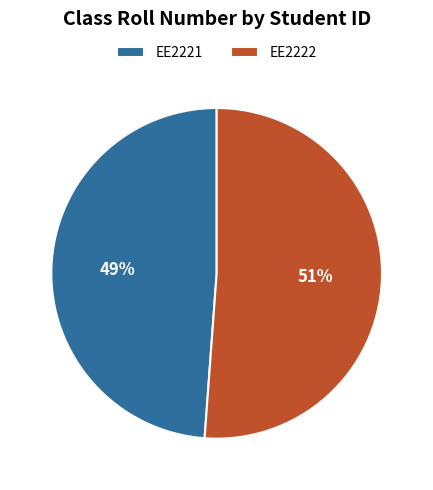

Approximately how many times larger is the value at EE2221 compared to EE2222?

1.0